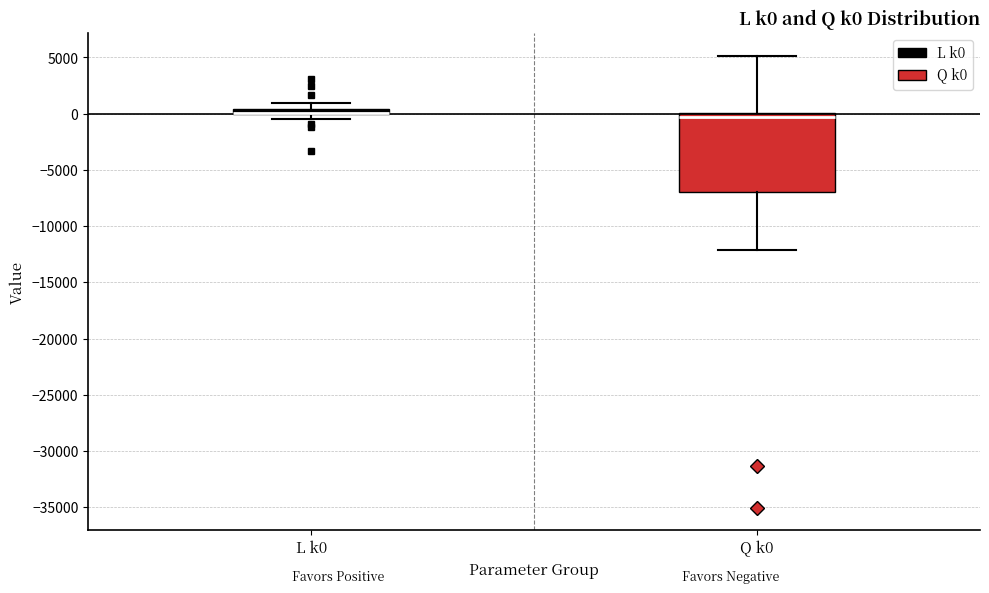

Comparing the boxes themselves (not the whiskers), which one is the tallest?

Q k0